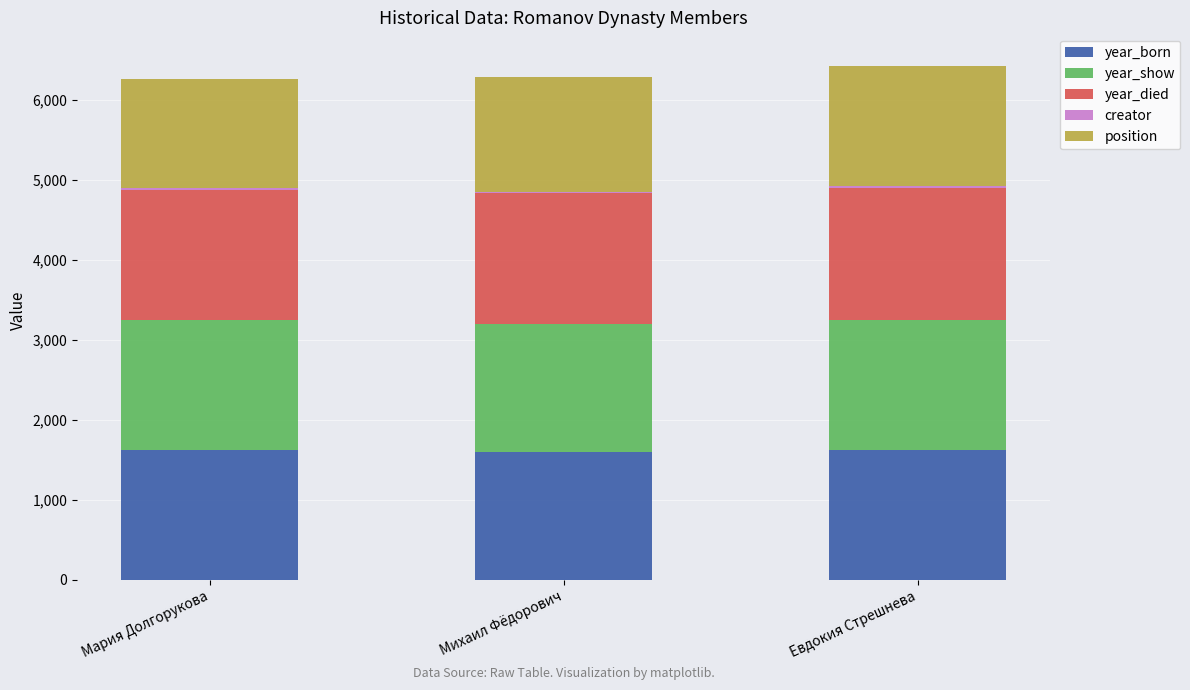

List the labels in order of year_died value, smallest first.

Мария Долгорукова, Михаил Фёдорович, Евдокия Стрешнева